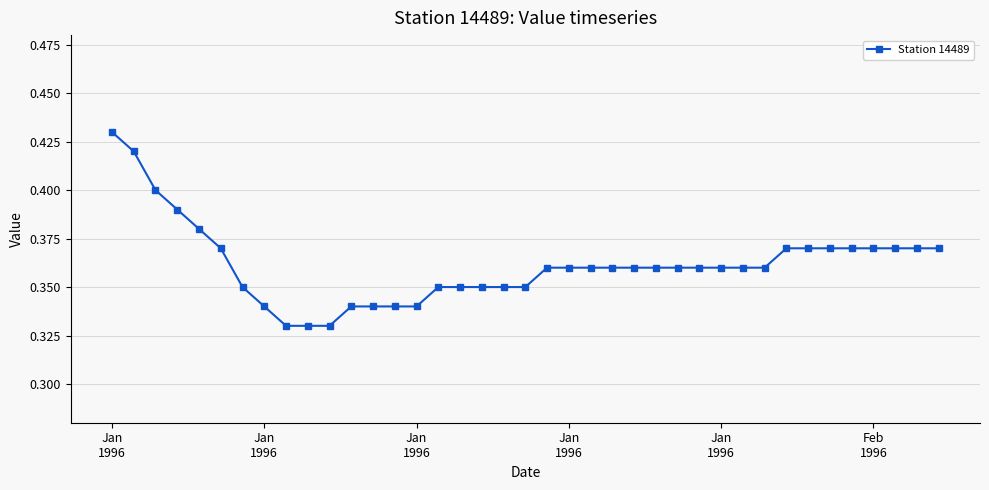

What is the difference between the second highest and second lowest values?

0.1